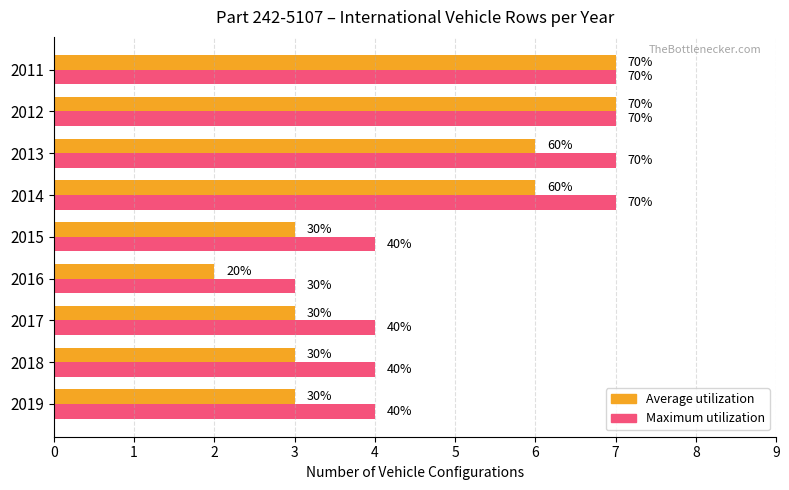

What are all the series names shown in the legend?

Average utilization, Maximum utilization